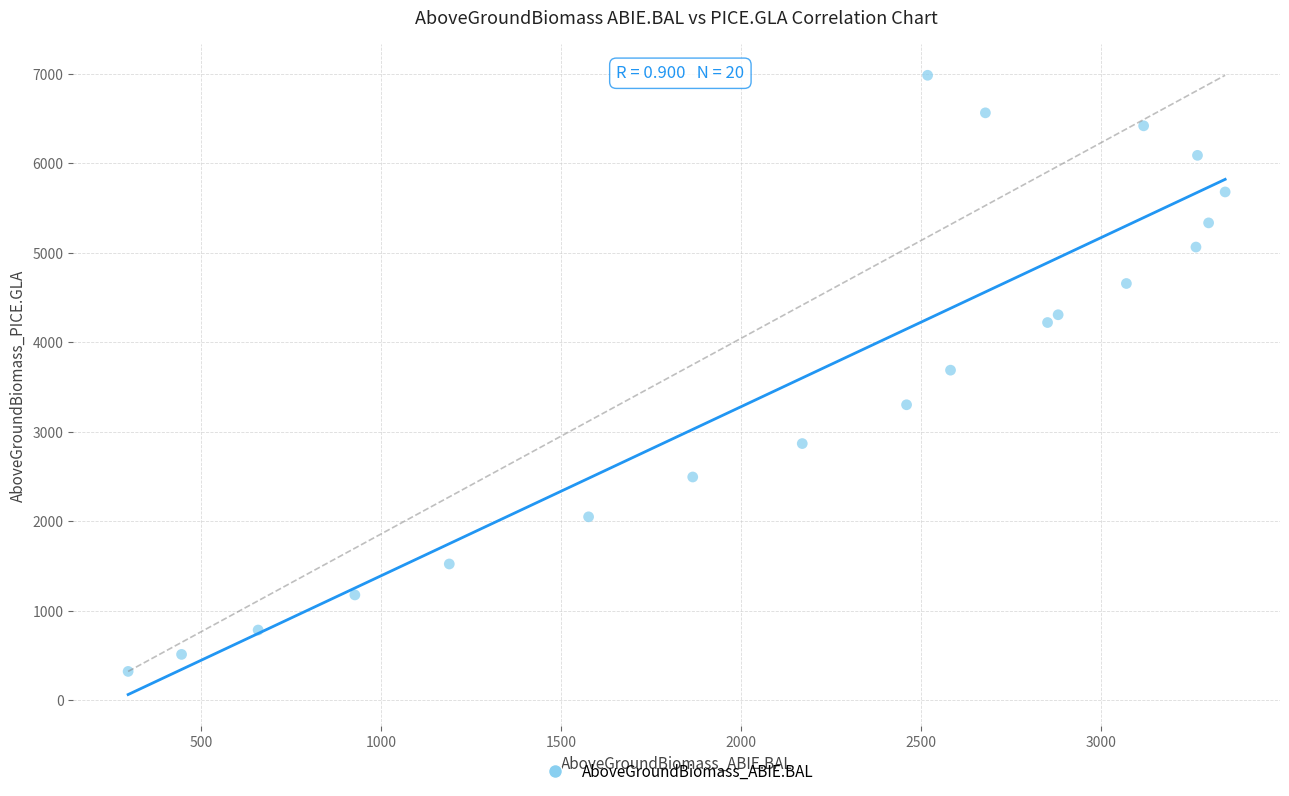

What is the range of Y values (max minus min)?

6662.3